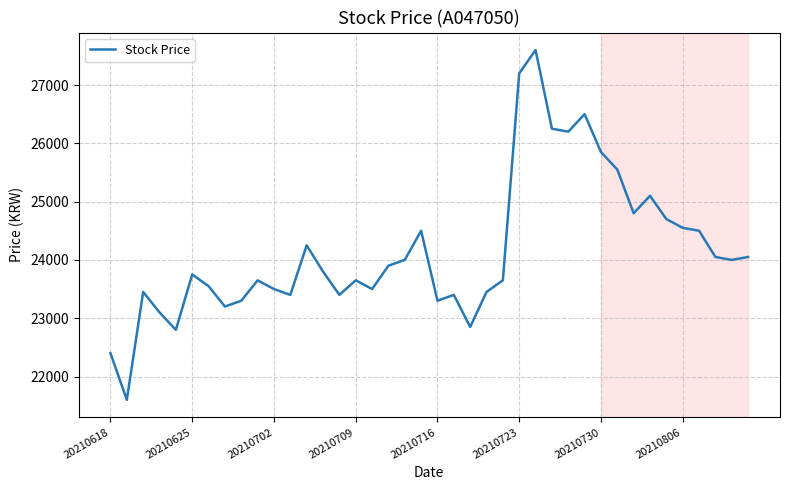

What is the maximum value shown in the chart?

27600